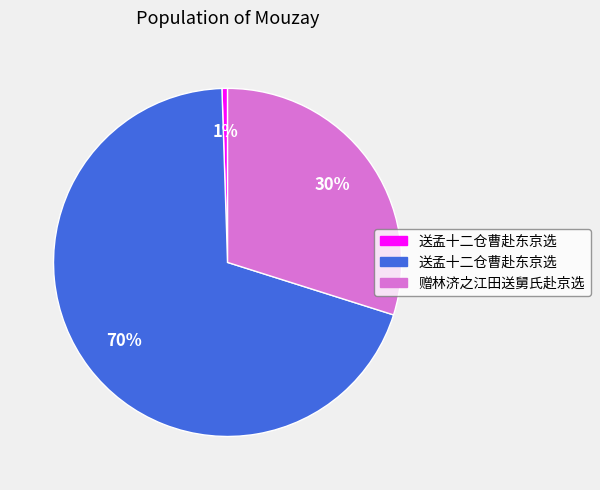

To the nearest percent, what is the average slice percentage?

33%